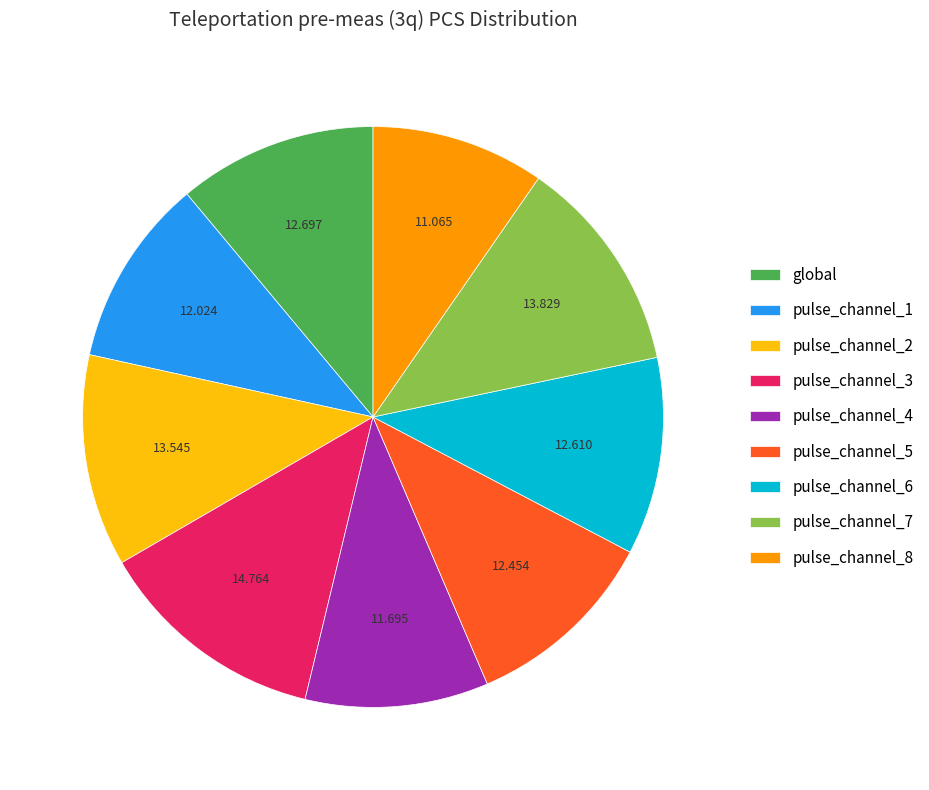

Does pulse_channel_8 represent more than half of the total?

No